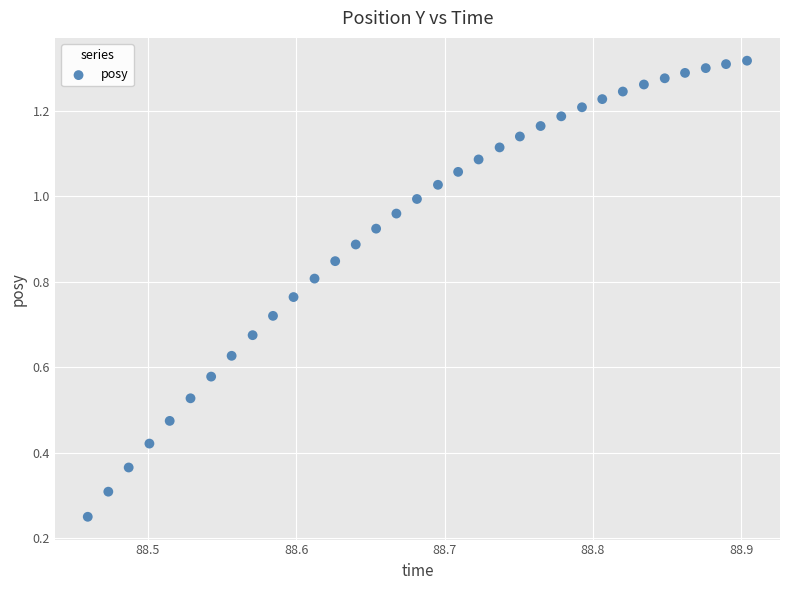

How many data points are displayed?

33